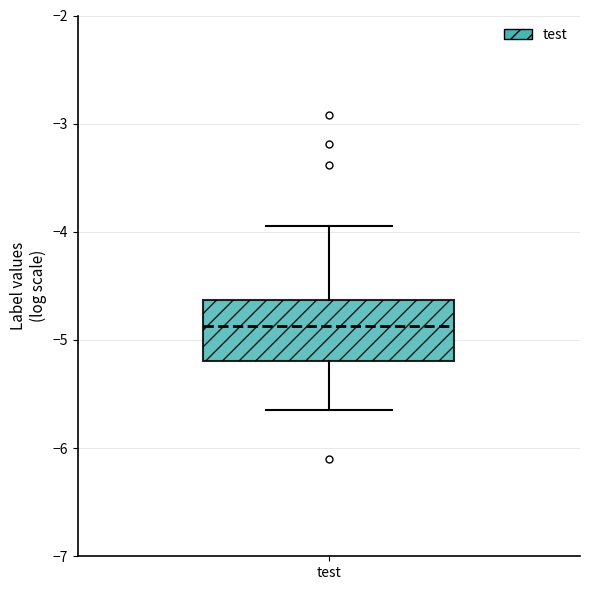

Read this box plot against the y-axis: the position of the median line, the range covered by the box, and the ends of both whiskers. The values are not printed on the chart, so give them approximately, as read against the axis.

median -4.9, box -5.2 to -4.6, whiskers -5.6 to -3.9